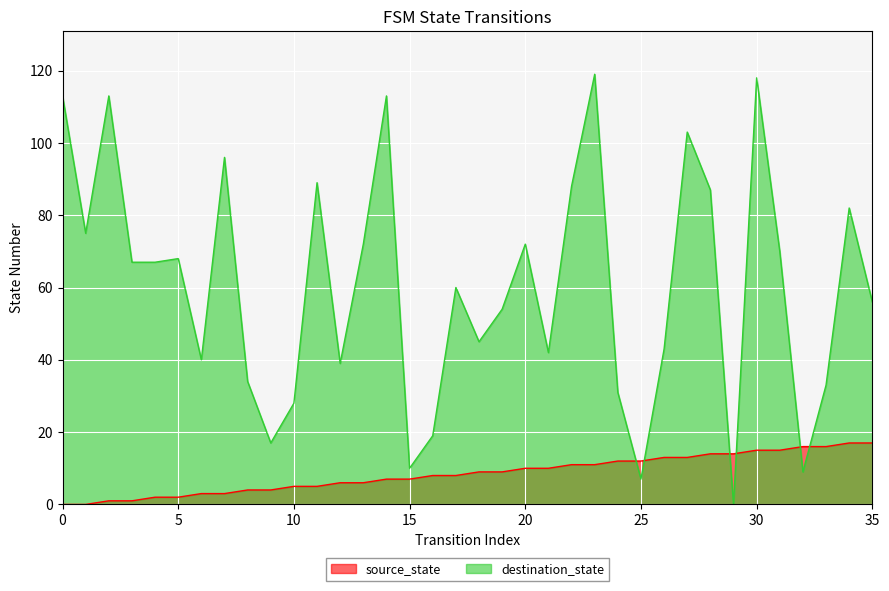

Which series ends up on top after the final intersection of source_state and destination_state?

destination_state